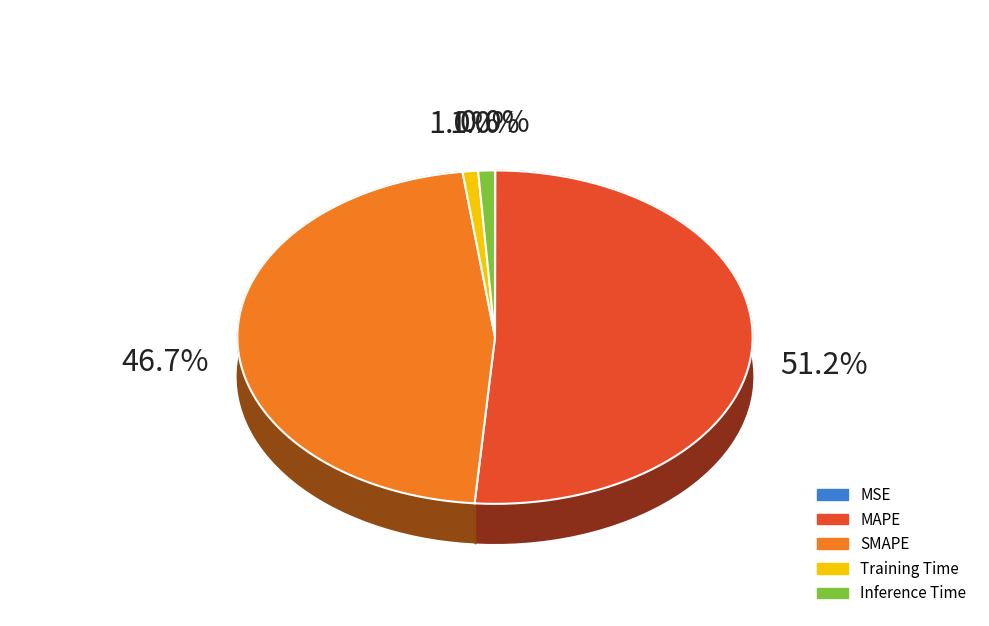

To the nearest percent, what is the combined percentage of SMAPE and MAPE?

98%